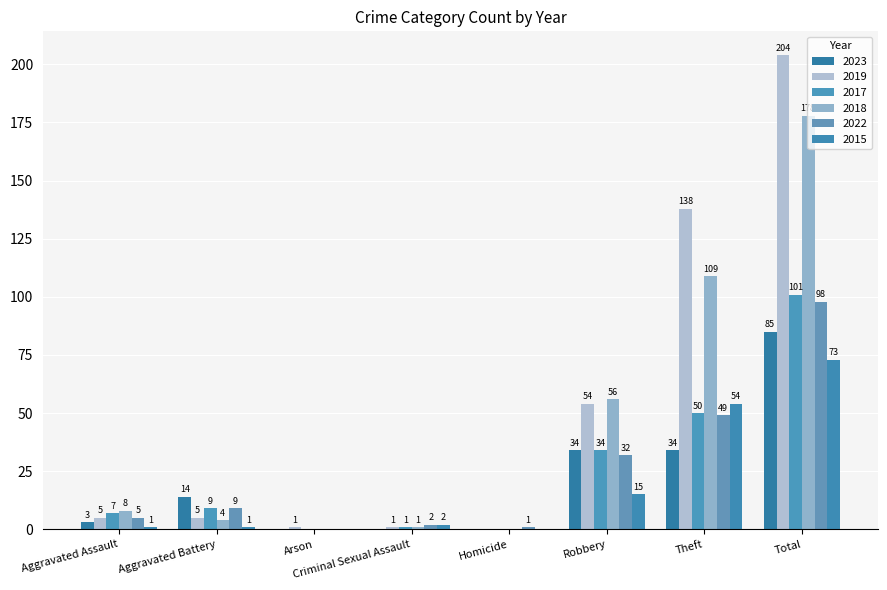

Which series has the largest range (max minus min)?

2019